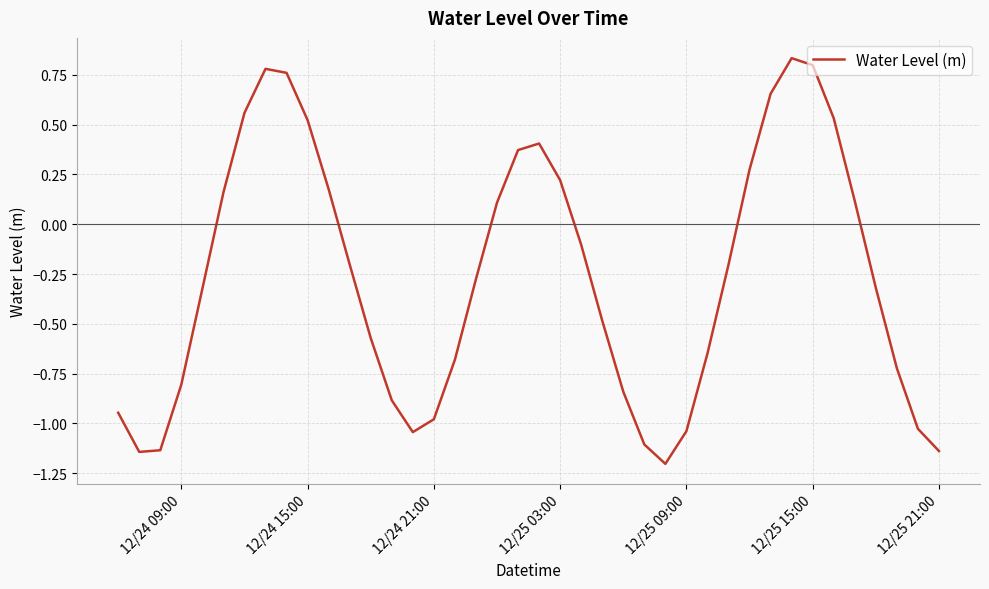

What is the difference between the maximum and minimum values?

2.0